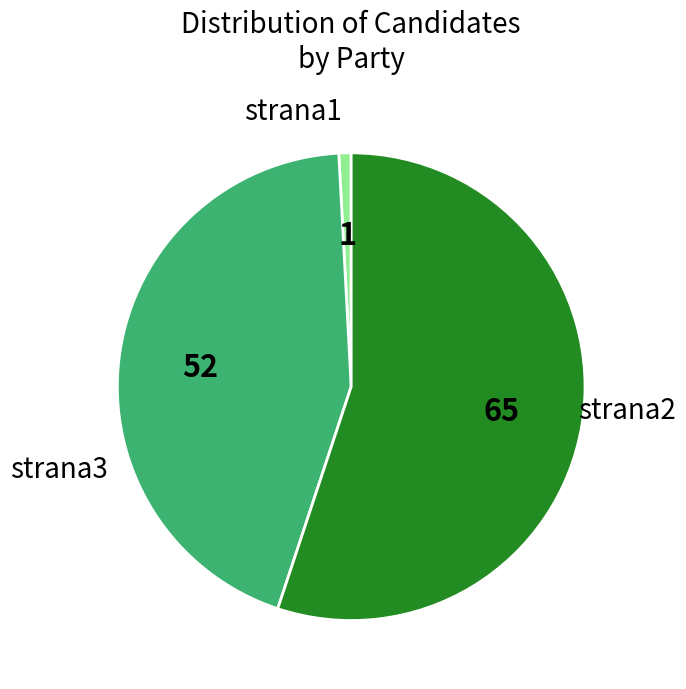

Does any single category account for the majority?

Yes